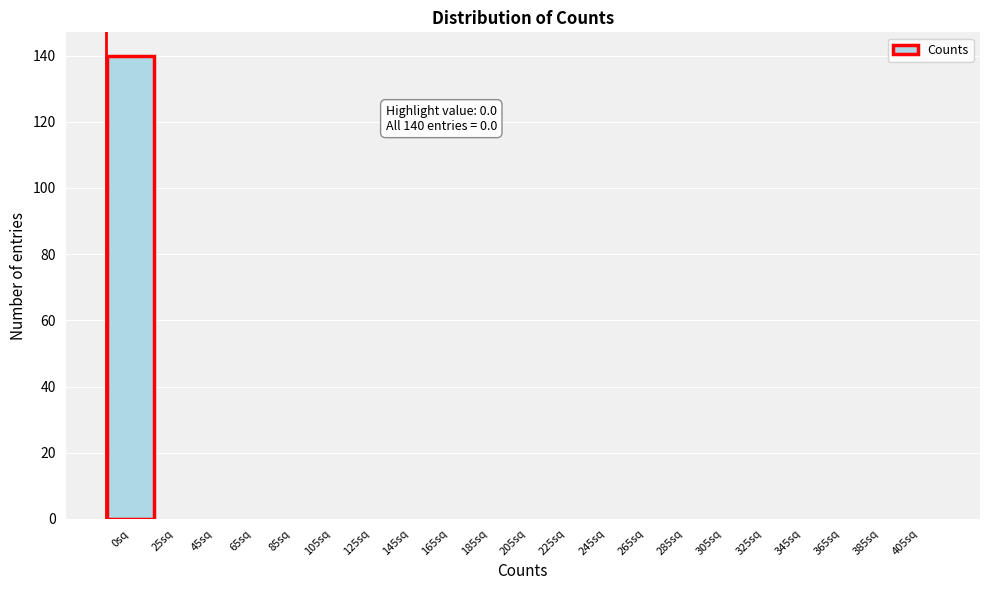

Reading right to left, transcribe all the data shown in this chart.

405sq=0	385sq=0	365sq=0	345sq=0	325sq=0	305sq=0	285sq=0	265sq=0	245sq=0	225sq=0	205sq=0	185sq=0	165sq=0	145sq=0	125sq=0	105sq=0	85sq=0	65sq=0	45sq=0	25sq=0	0sq=140